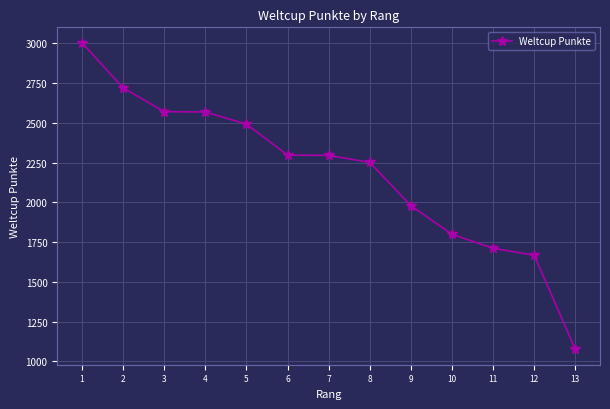

What is the sum of all values?

28428